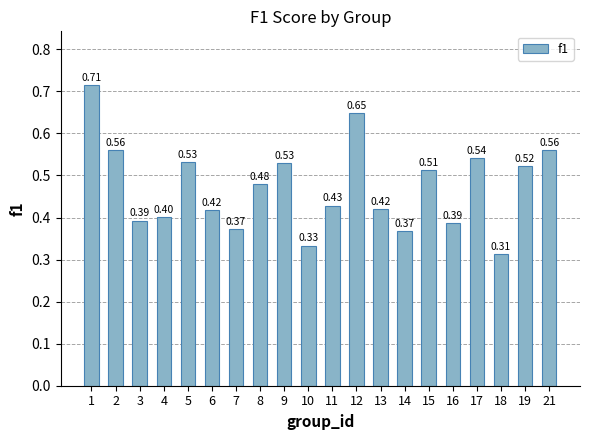

What value does the data have at 3?

0.4